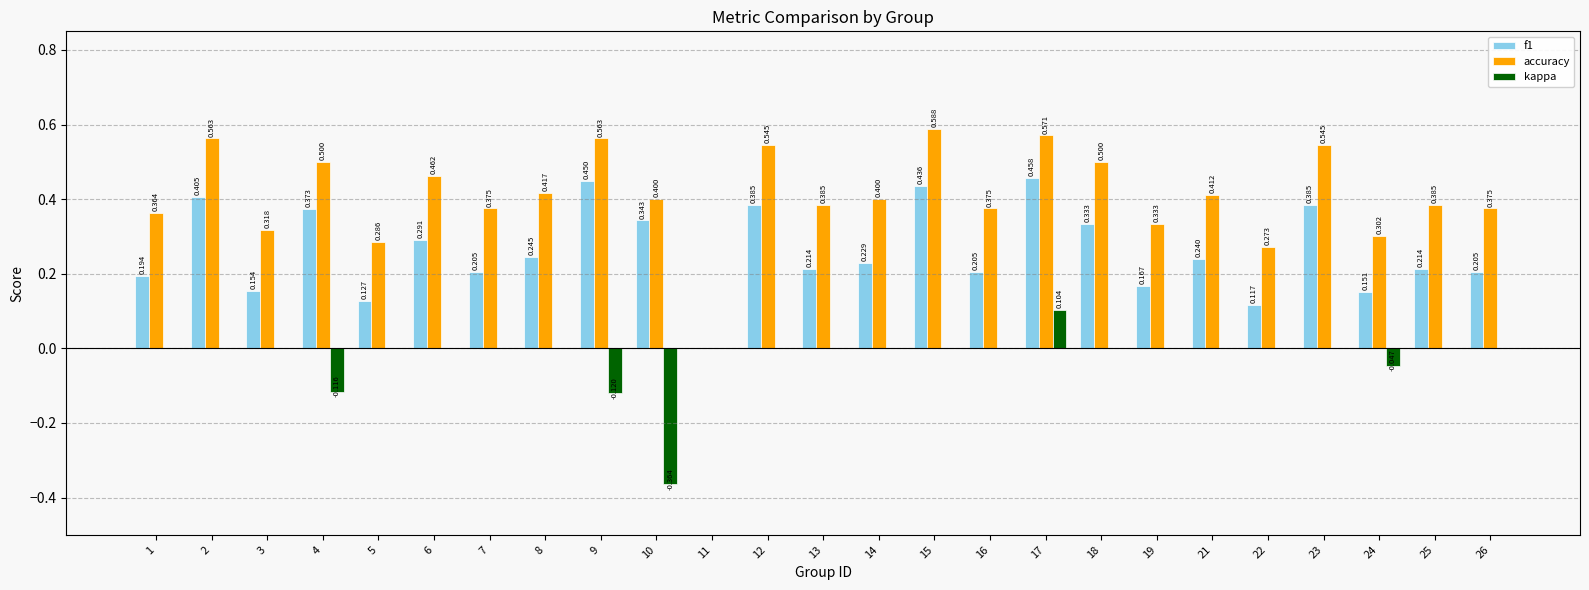

How many series are shown in this chart?

3